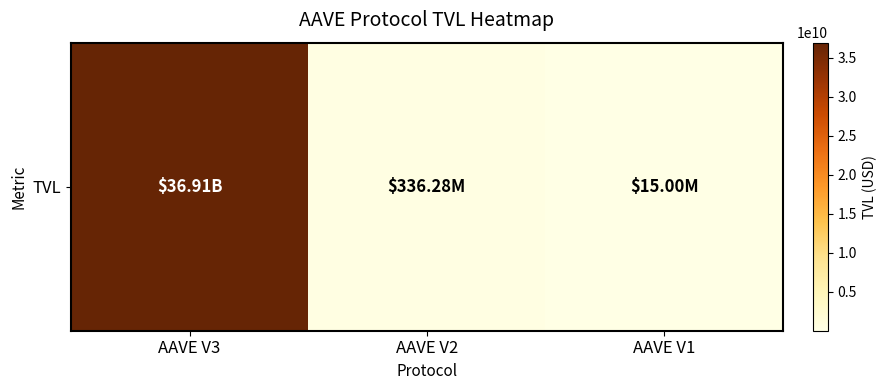

What is the sum of the values at AAVE V1 and AAVE V2?

351282126.5